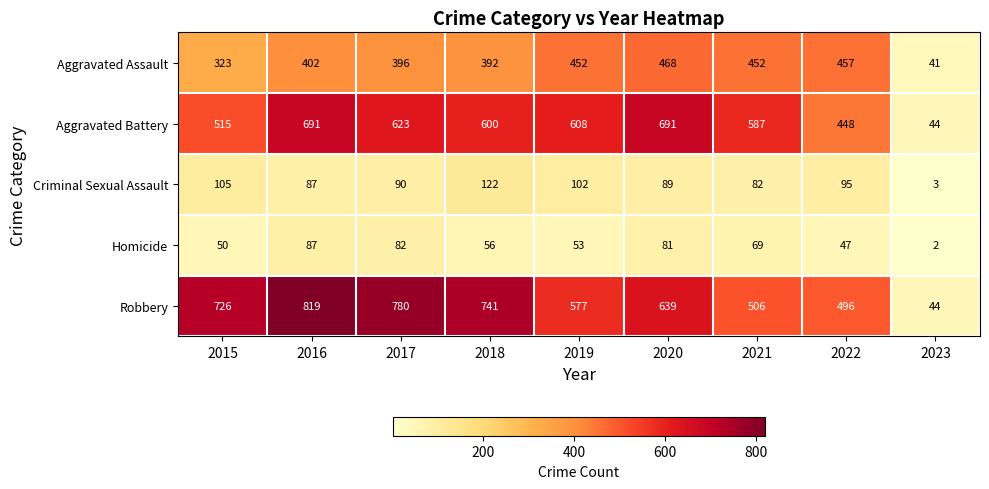

What is the maximum value shown in the chart?

819